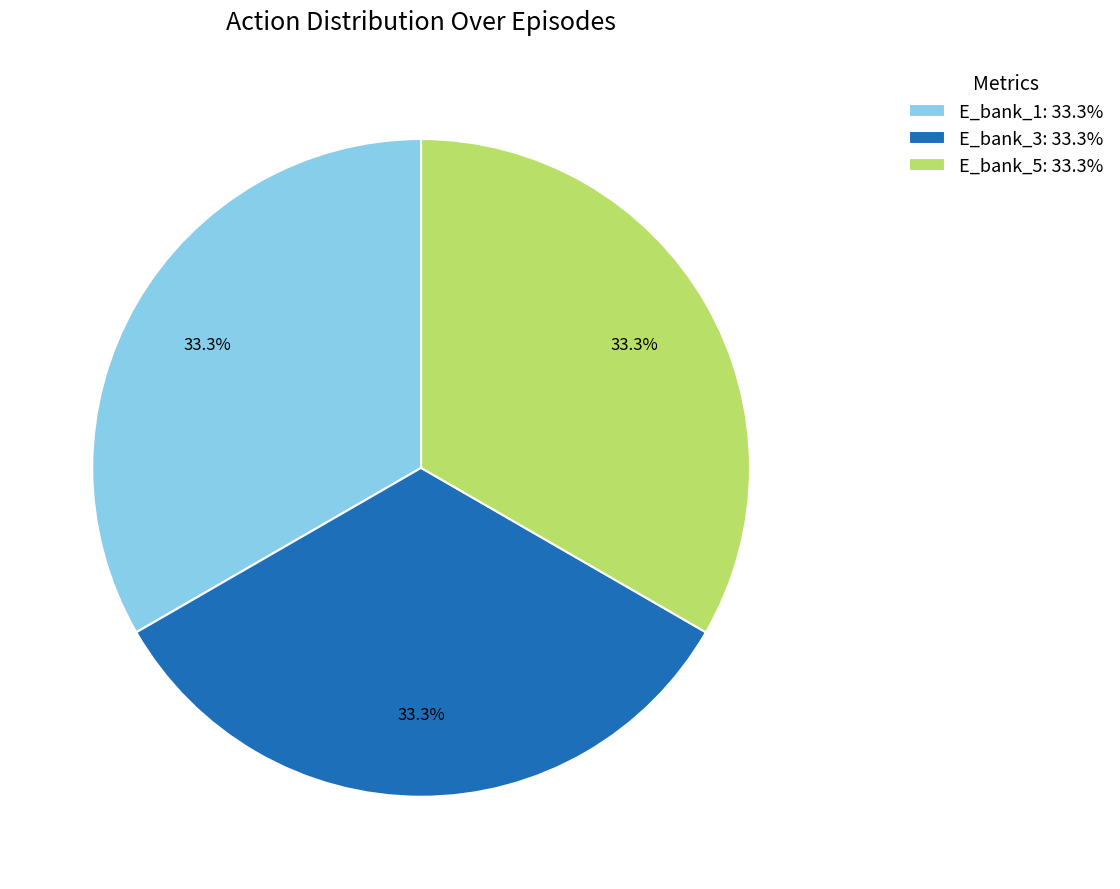

How many slices are in this pie chart?

3